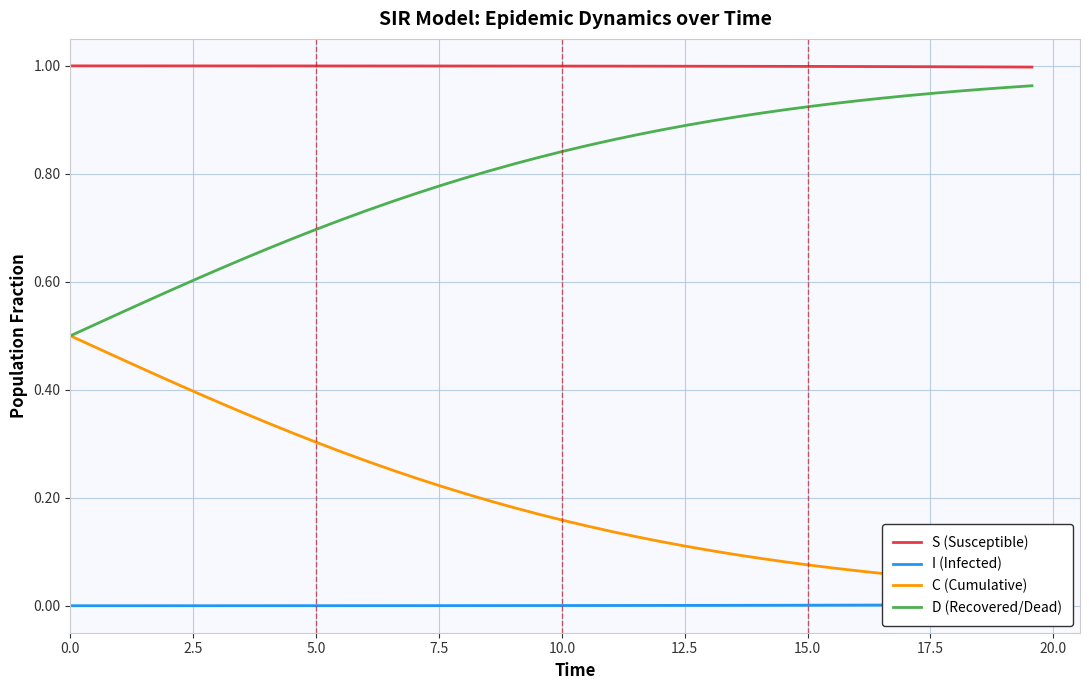

How many lines are shown in the chart?

4